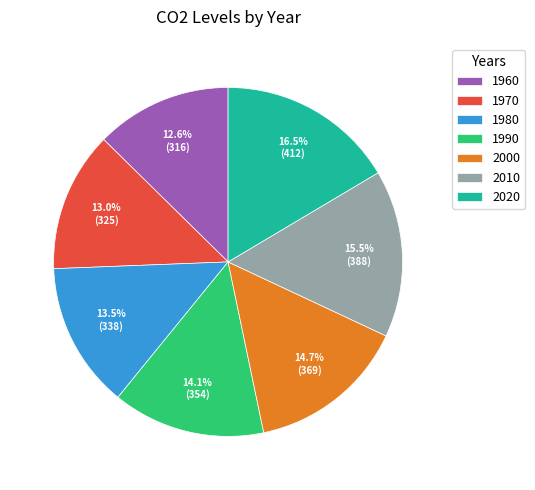

Which category has the biggest portion of the pie?

2020